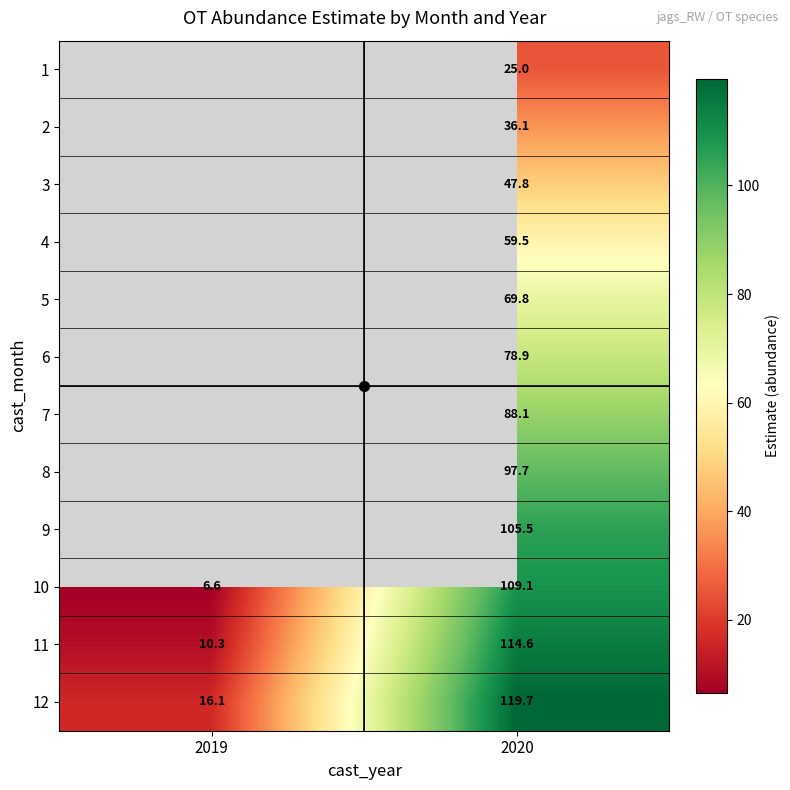

How many categories are shown in the chart?

2